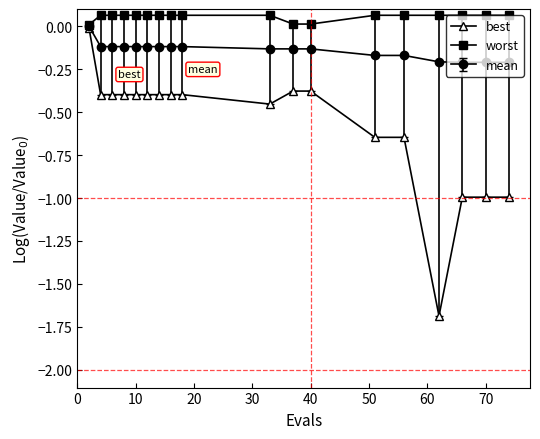

Rank the series by their average value, from lowest to highest.

best, mean, worst